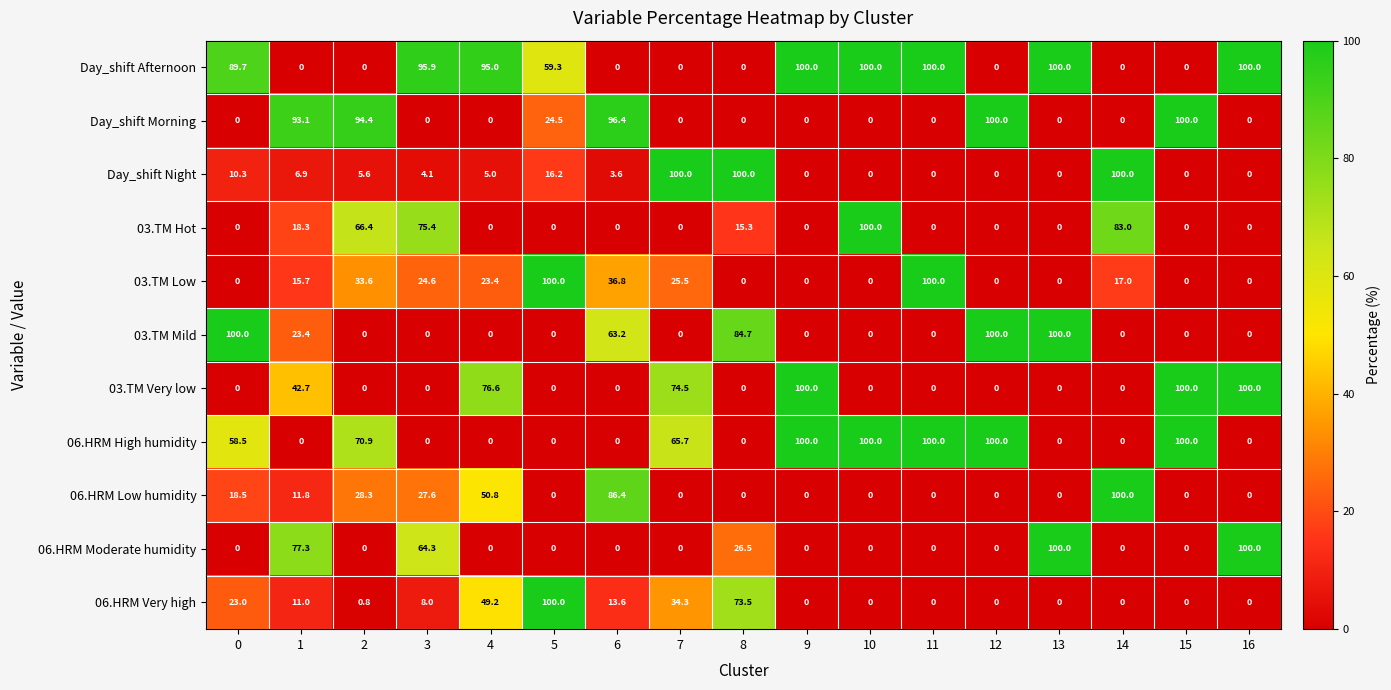

The 06.HRM High humidity series shows 59.2 at 12. True or false?

False